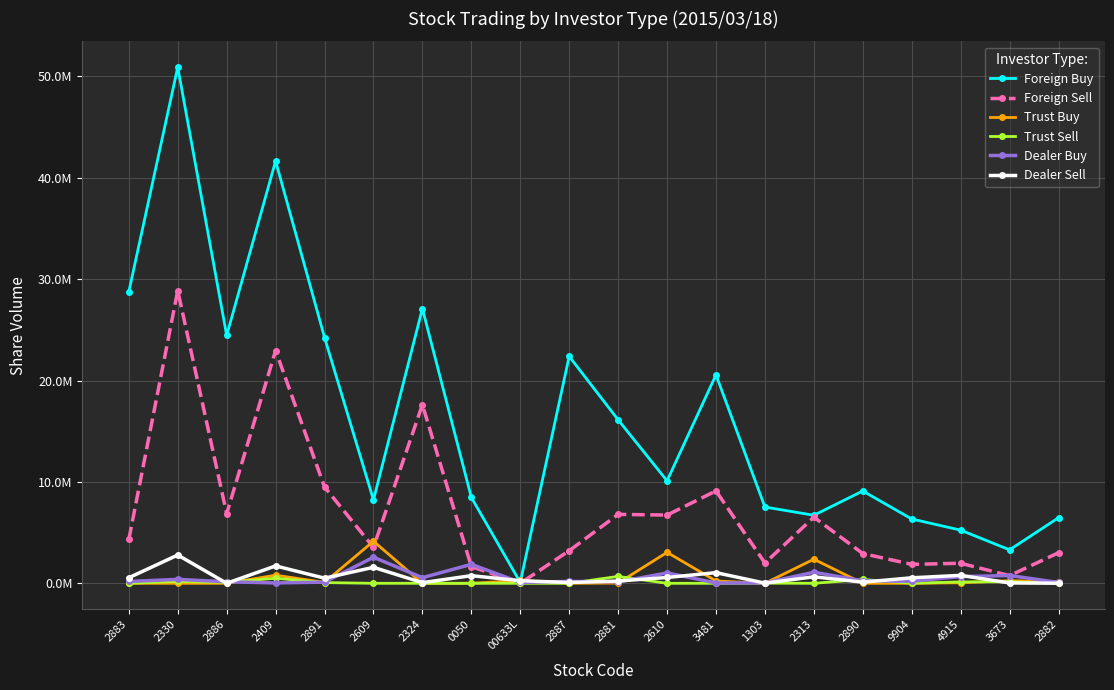

Is this an area chart (filled region under the line)?

No